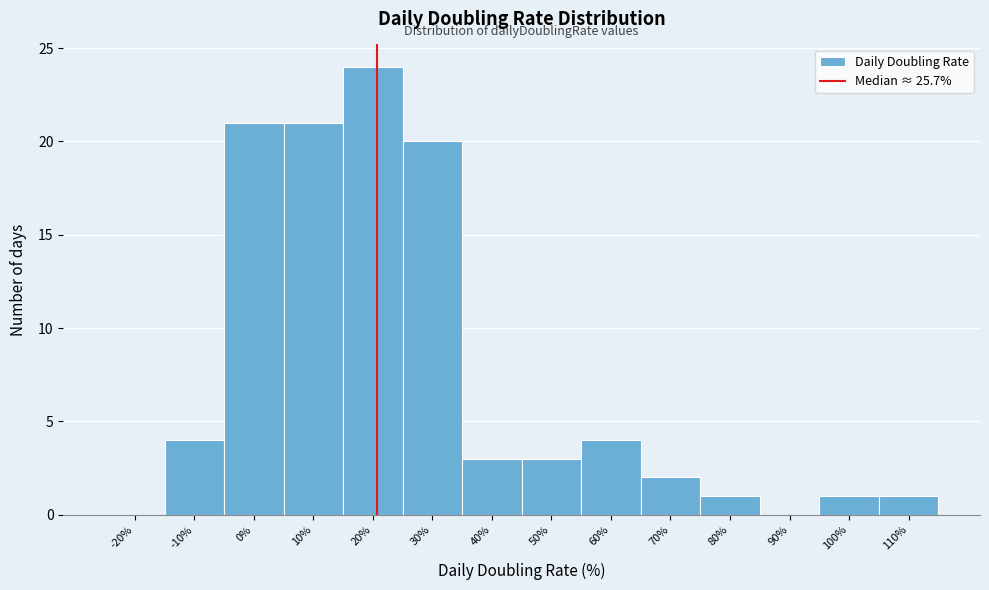

Reading left to right, what are all the values shown in this chart?

-20%=0	-10%=4	0%=21	10%=21	20%=24	30%=20	40%=3	50%=3	60%=4	70%=2	80%=1	90%=0	100%=1	110%=1